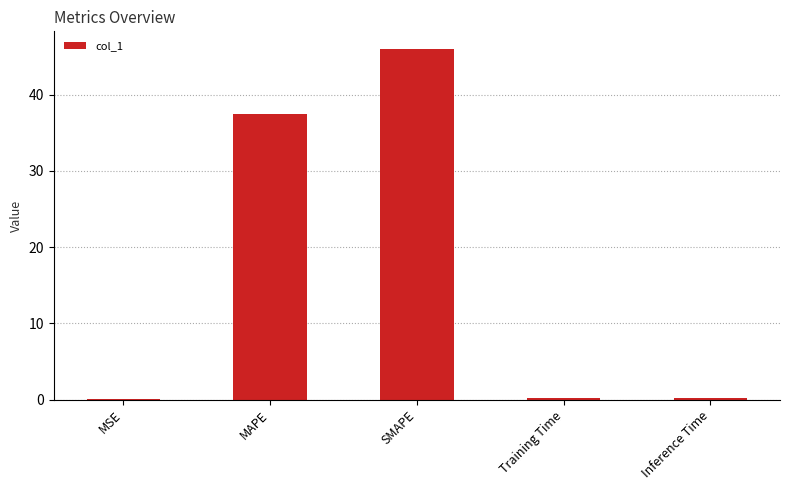

What is the maximum value shown in the chart?

46.0